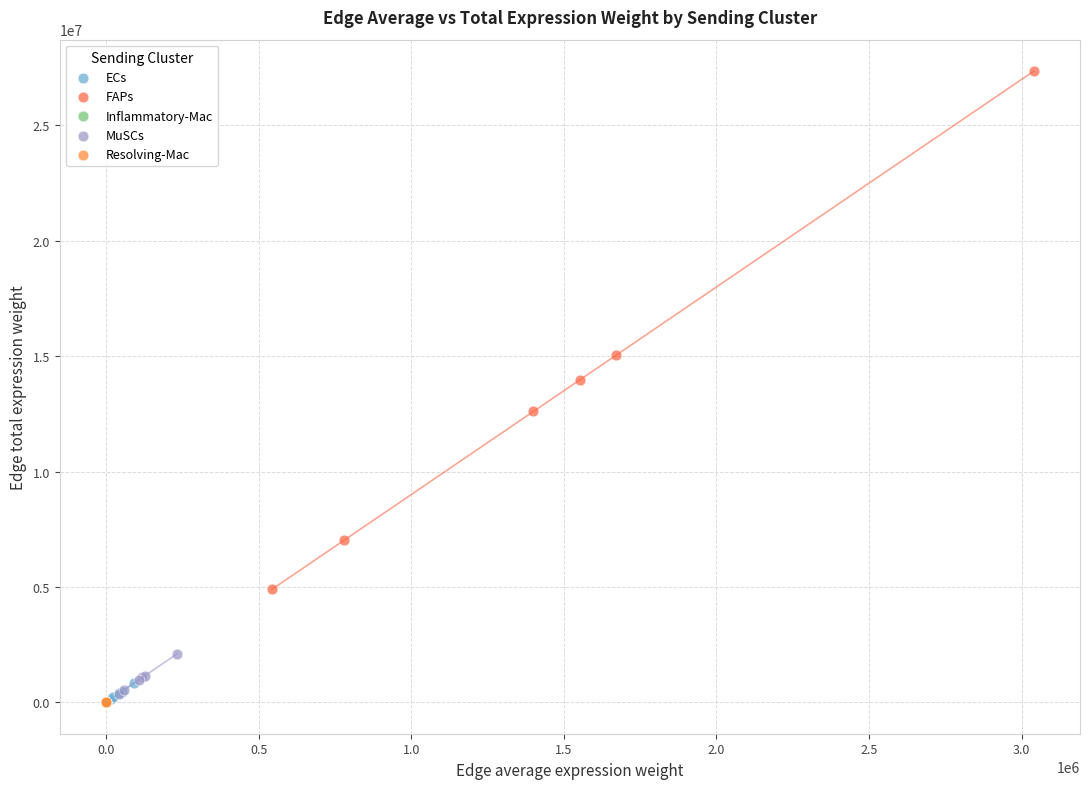

Which series has the widest spread of Y values?

FAPs